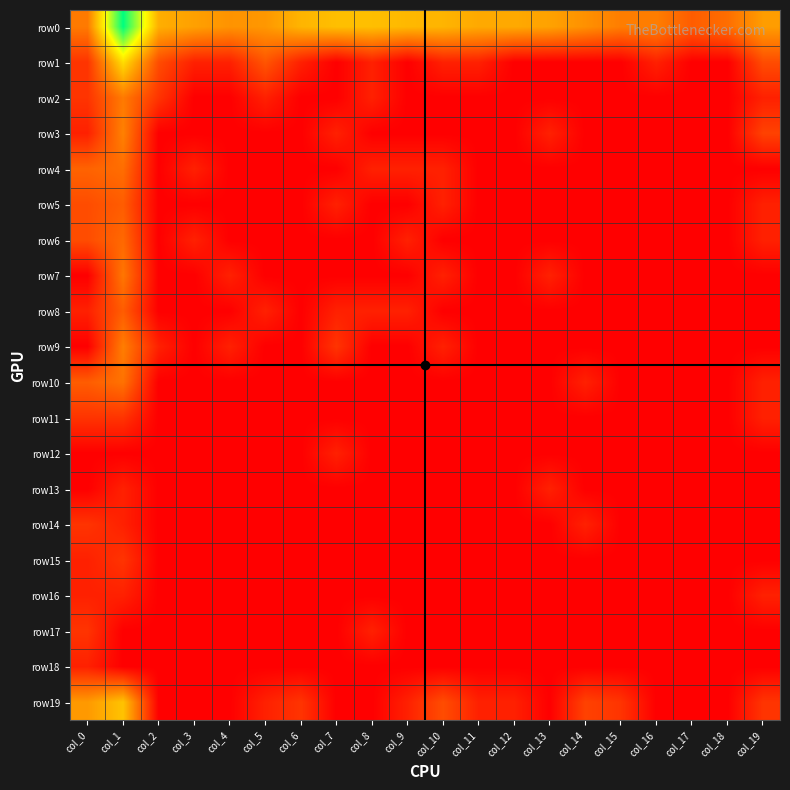

At which category is the sum across all series the highest?

col_1